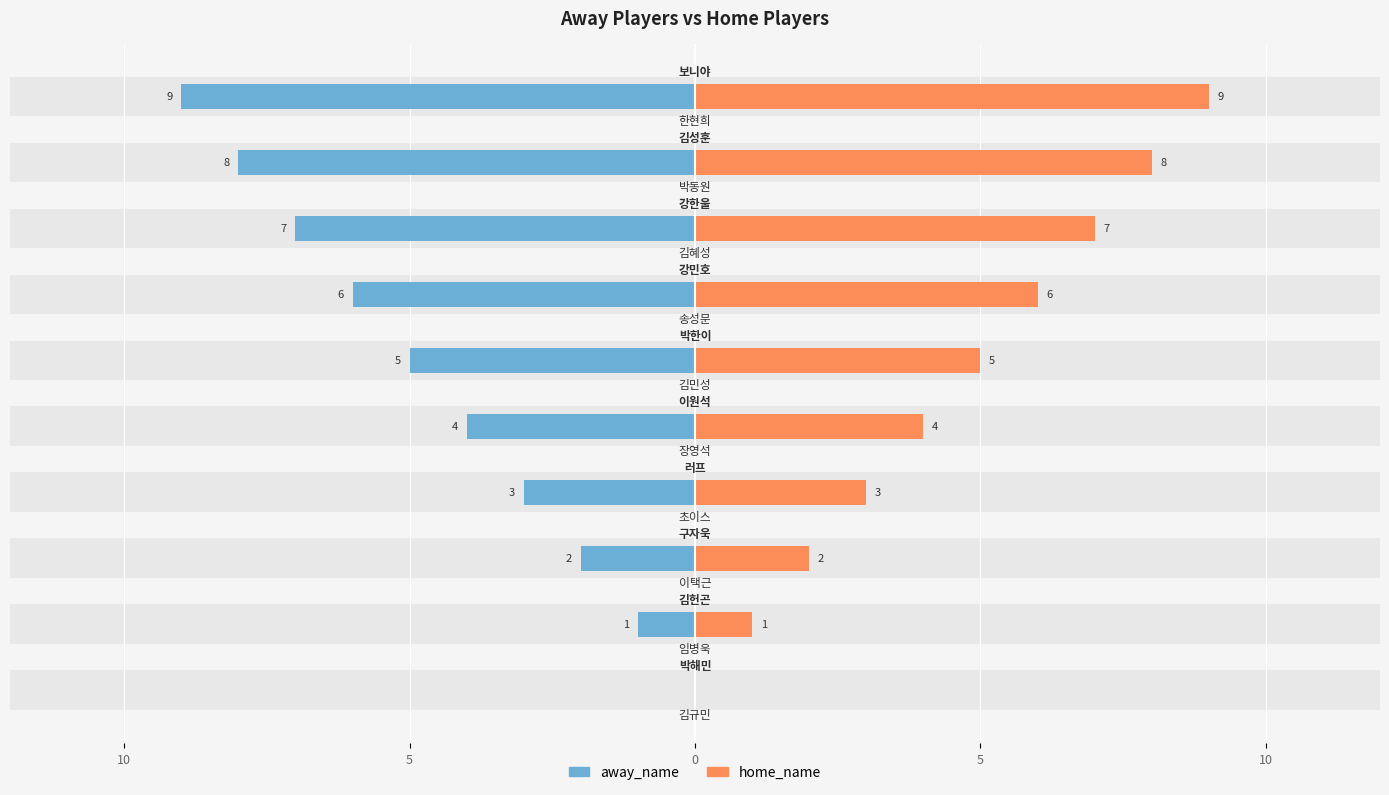

How many bars are there in each group?

2